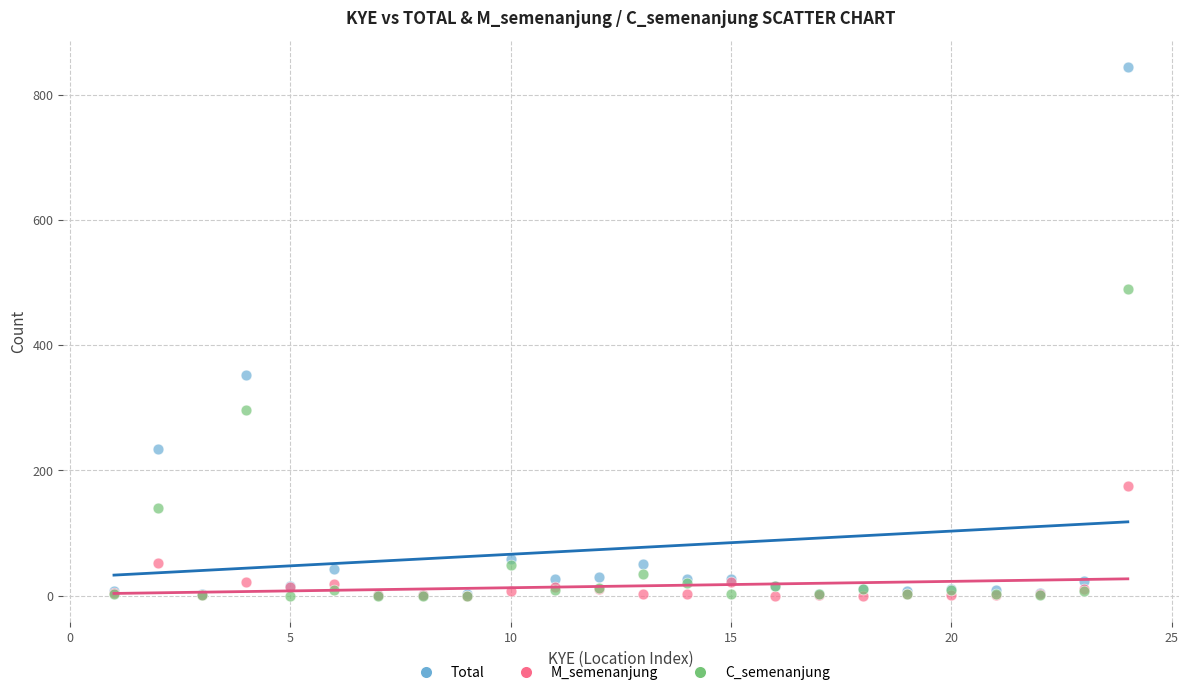

In the C_semenanjung series, what Y value is closest to 245?

296